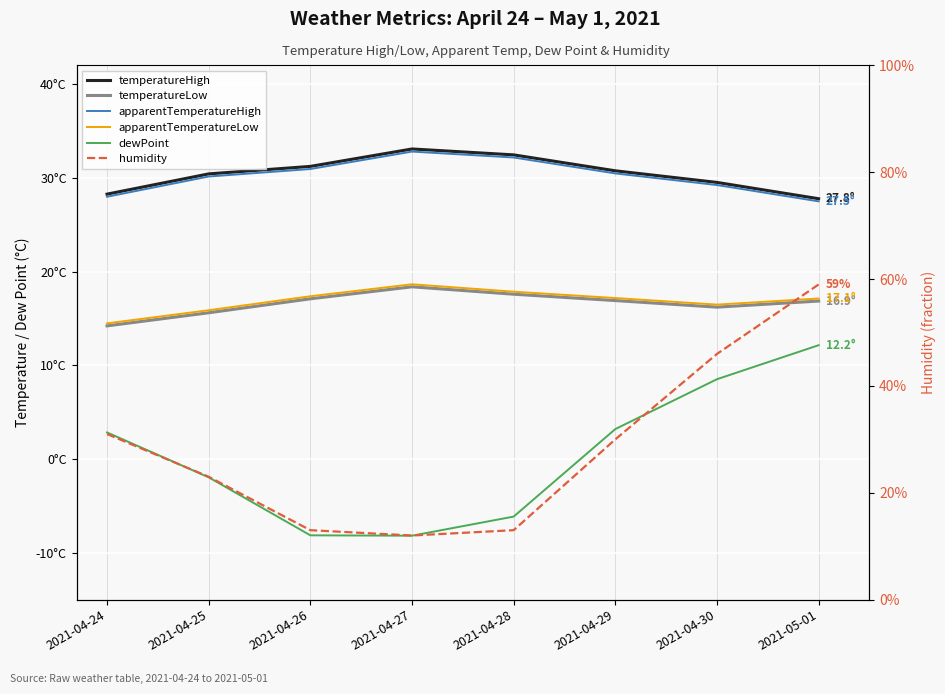

How many data points does each series have?

8